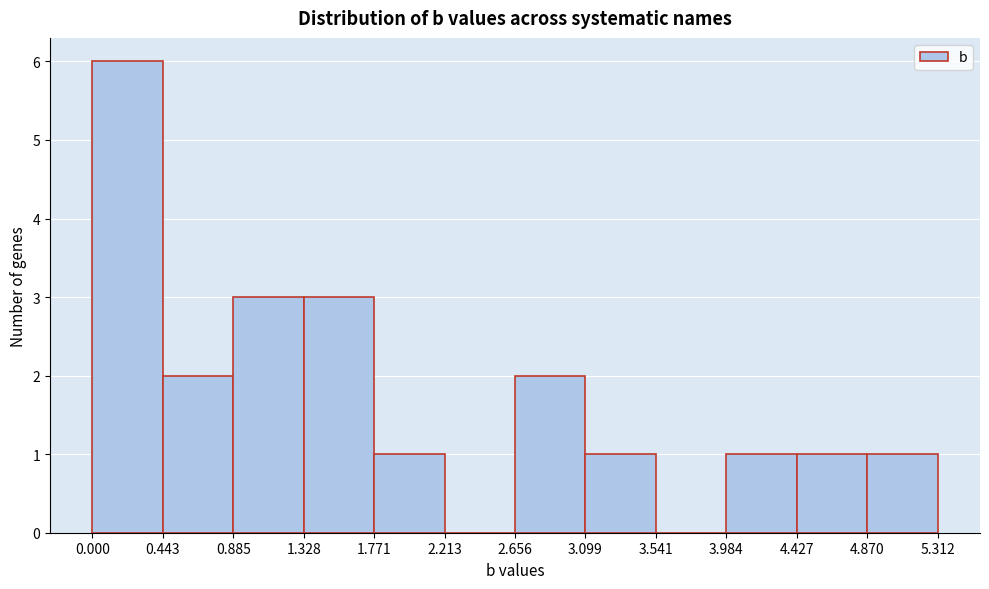

How tall is the bar that spans 3.099 to 3.541 on the x-axis? The values are not printed on the chart, so give them approximately, as read against the axis.

1